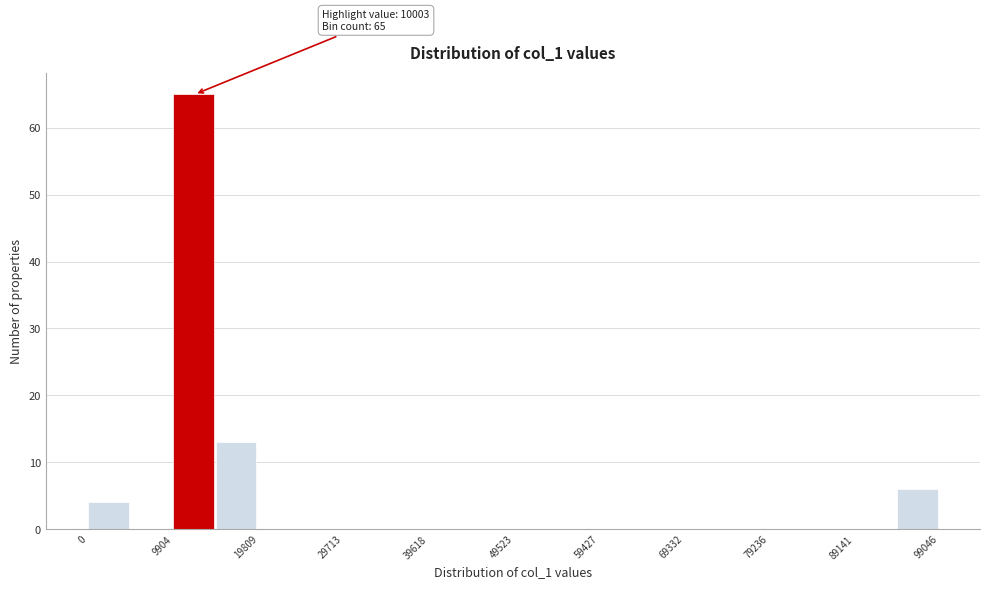

Which range on the x-axis has the tallest bar?

10000 to 15000